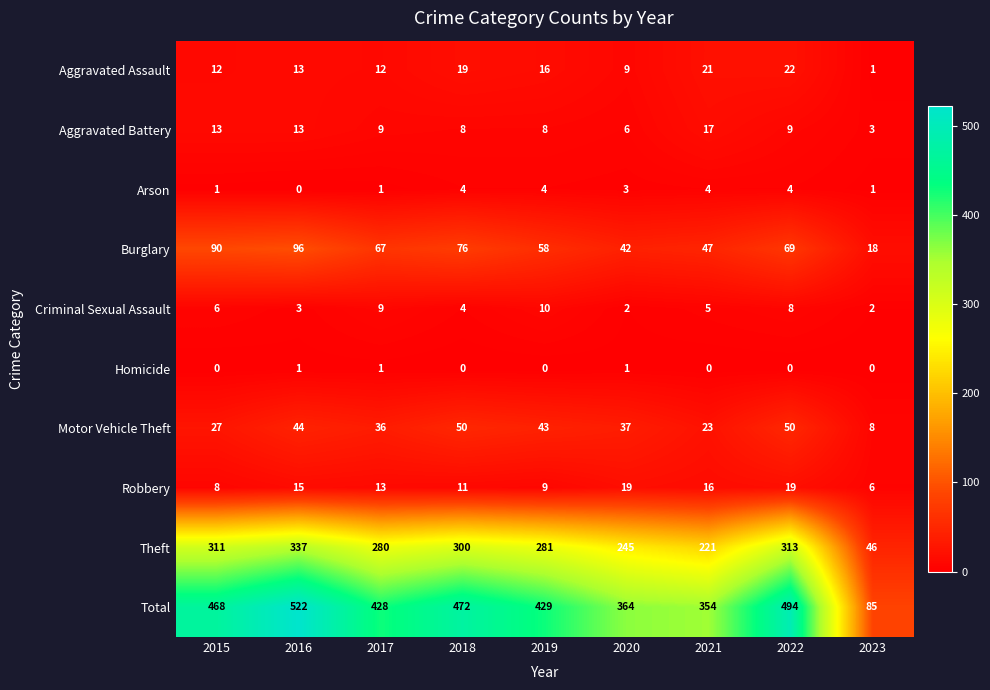

At which label does Burglary reach its peak?

2016